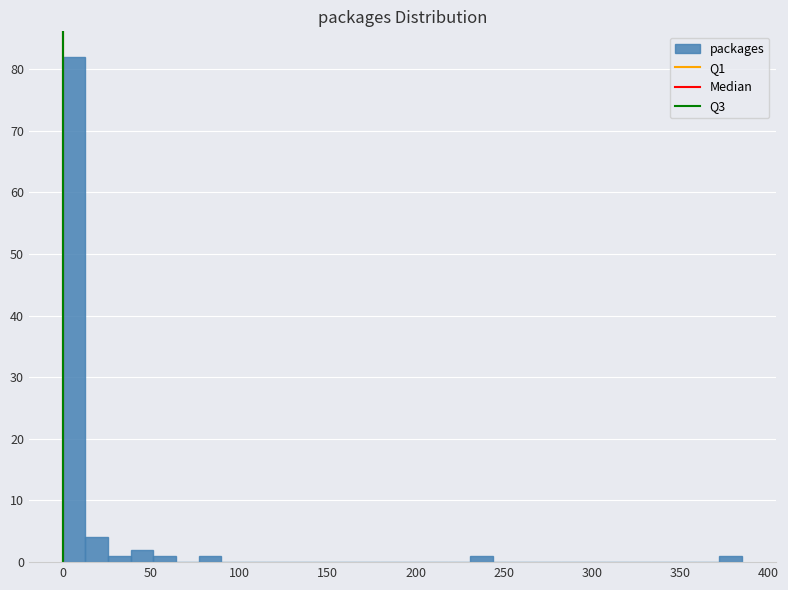

Around what value on the x-axis is the tallest bar? Give the approximate position of its centre, as read against the axis.

5